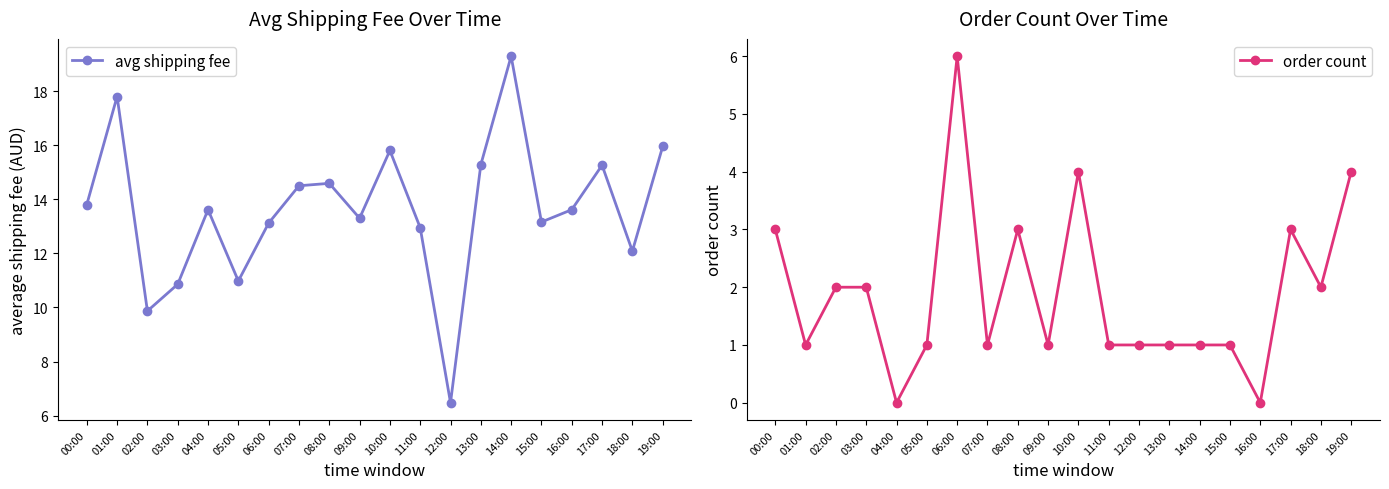

What is the difference between the maximum and minimum values in the avg shipping fee series?

12.8